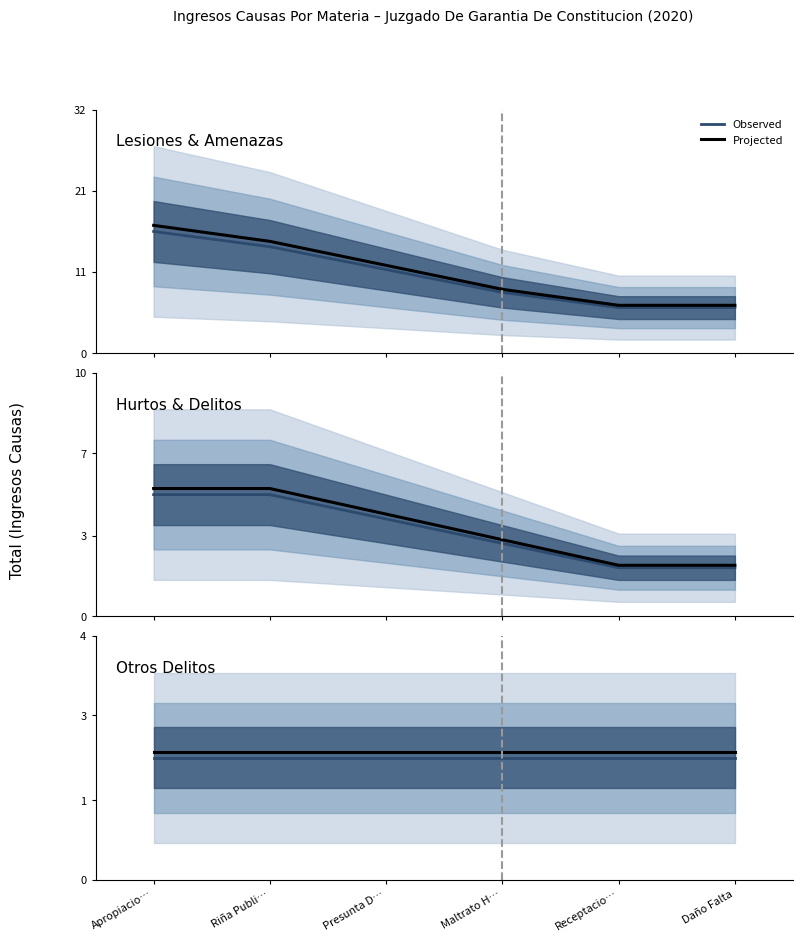

How many distinct data groups are displayed?

2